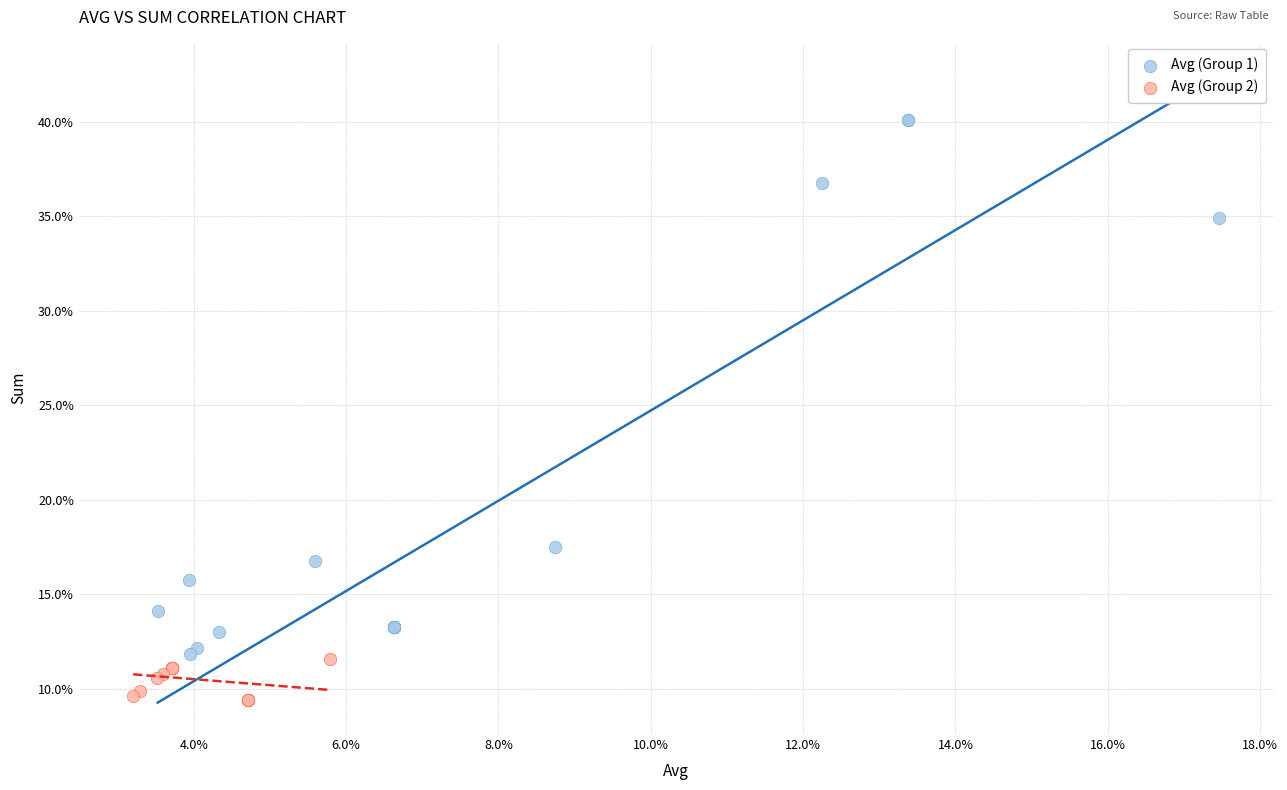

Which series reaches the minimum Y coordinate?

Avg (Group 2)